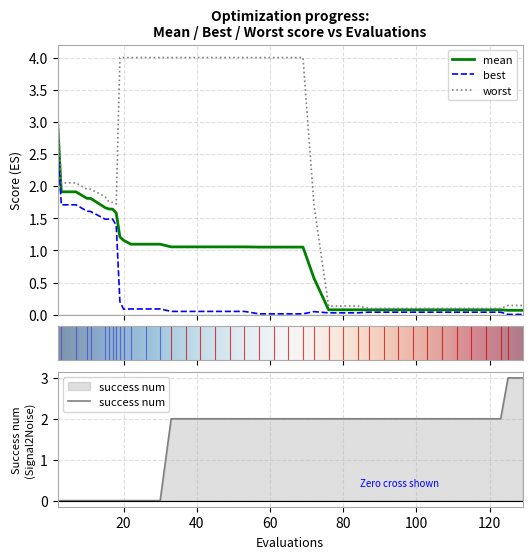

Does the chart have visible grid lines?

Yes